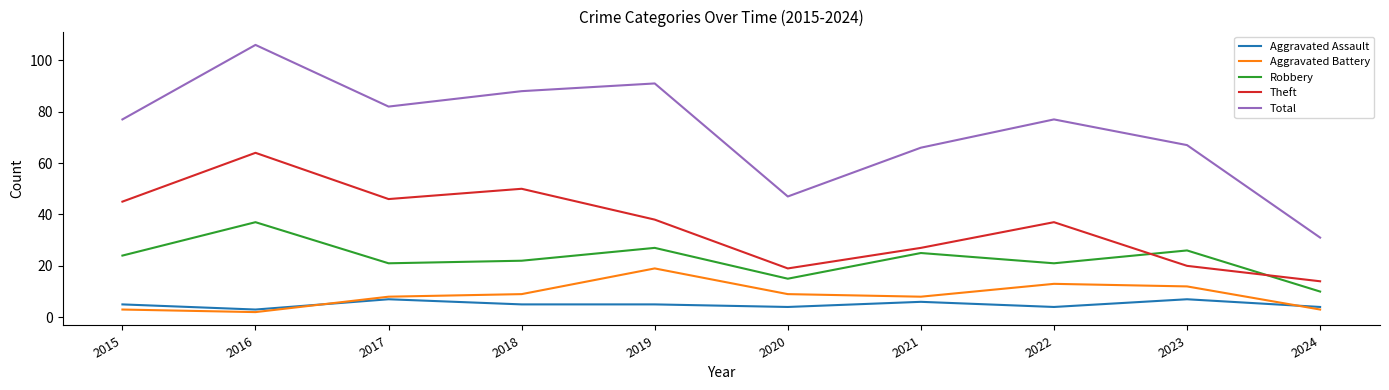

What is the difference between the highest and lowest values at 2016?

104